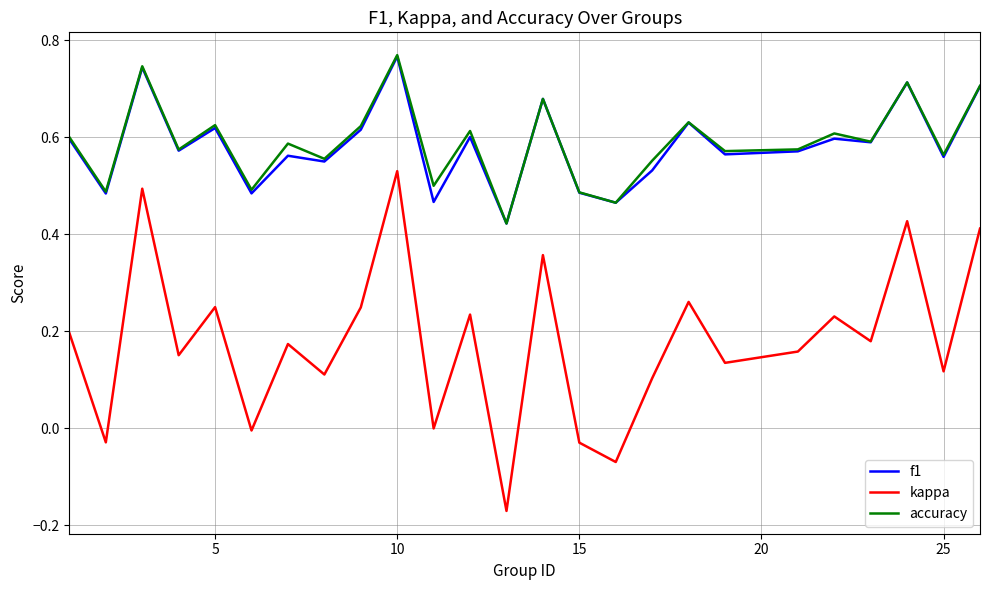

True or false: kappa and accuracy intersect in this chart.

False